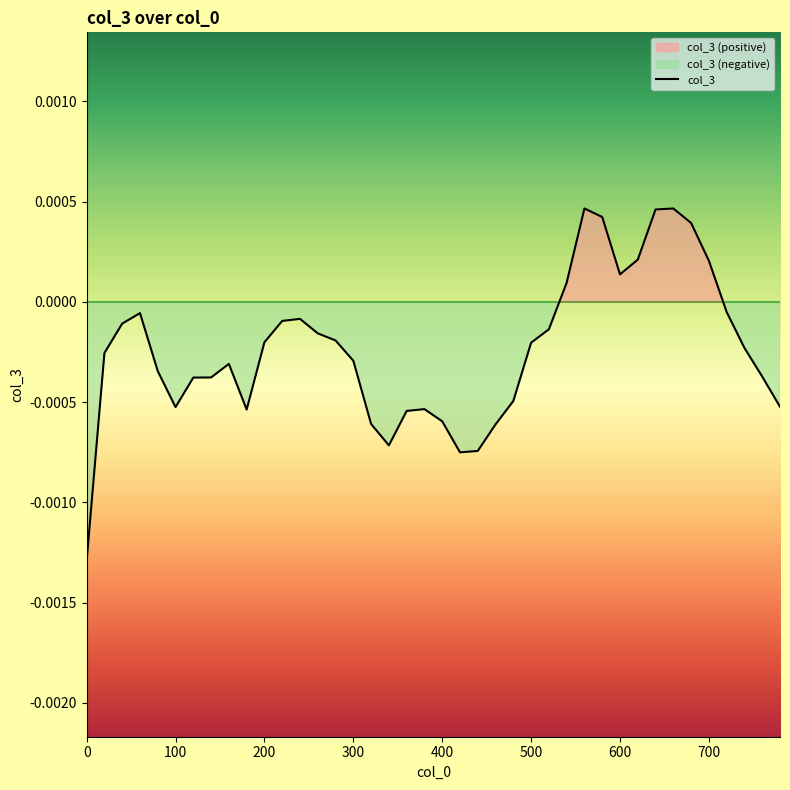

At which category does the data reach its first local peak?

60